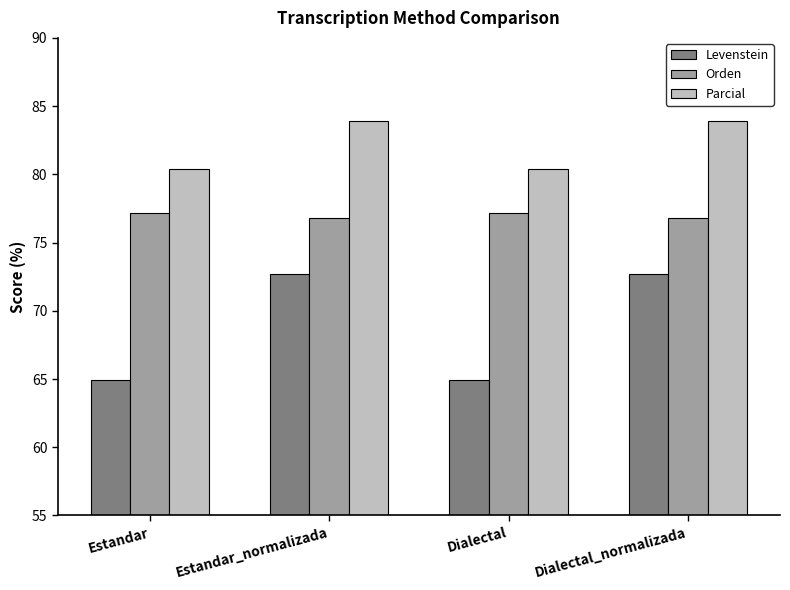

Does the chart contain stacked bars?

No